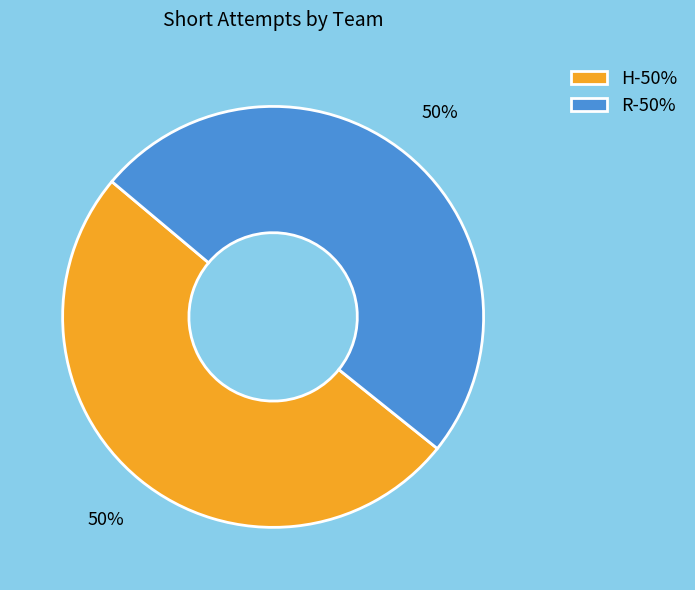

To the nearest percent, what portion does R represent?

50%